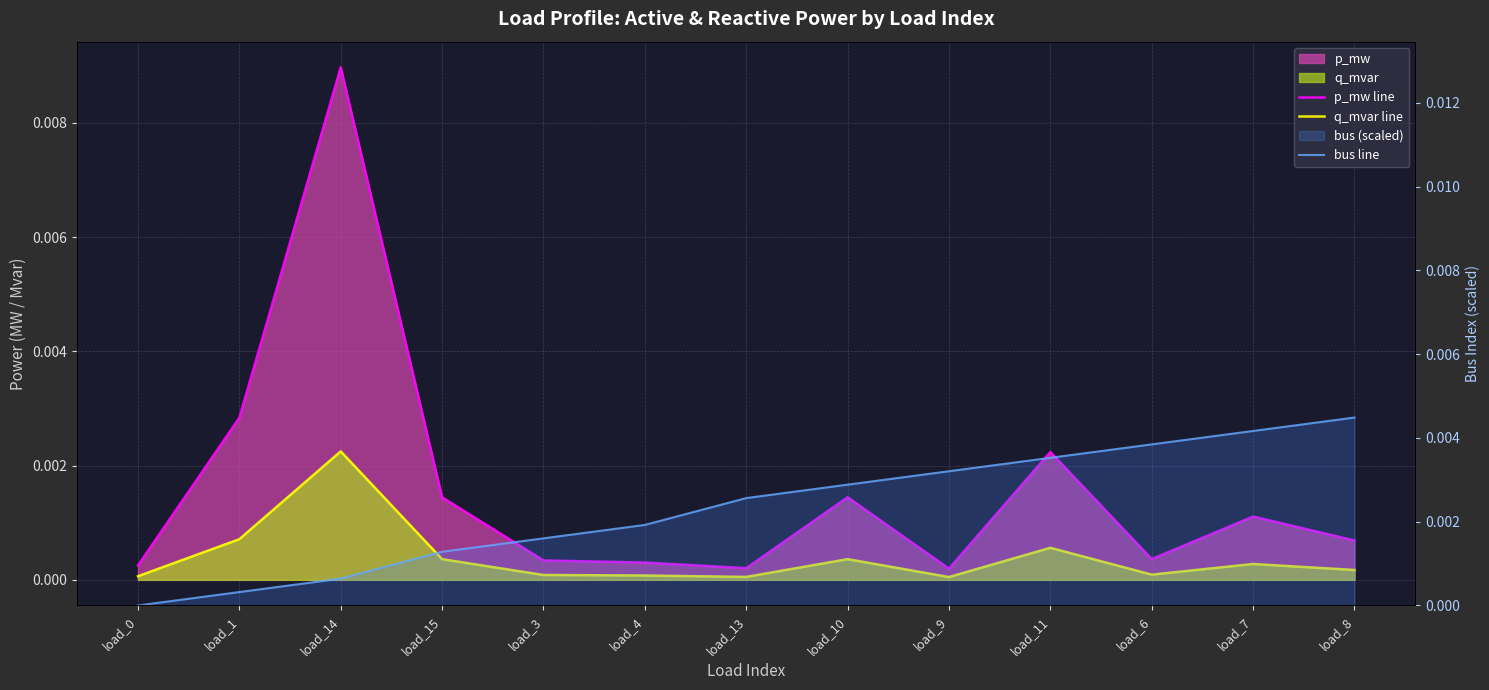

The p_mw line series shows 0.0 at load_6. True or false?

False